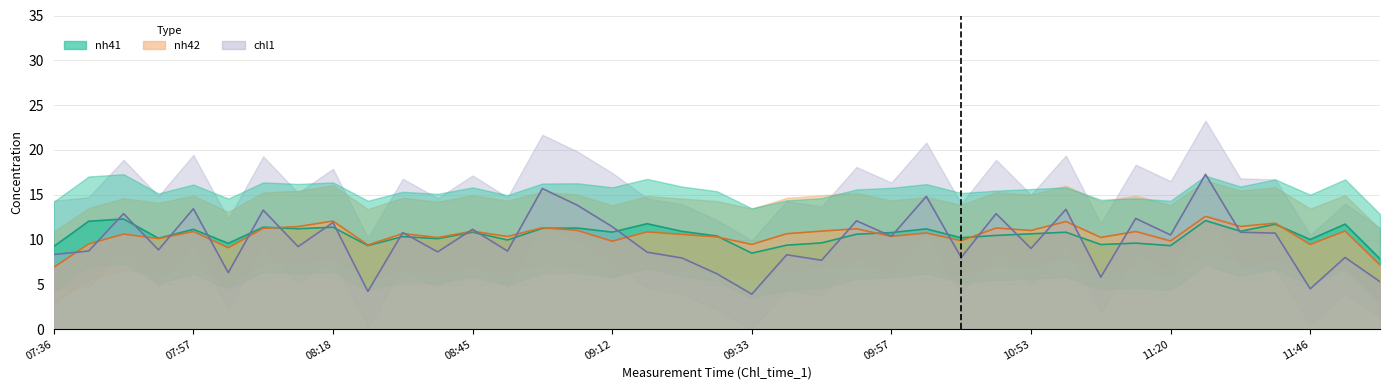

How many lines are shown in the chart?

3